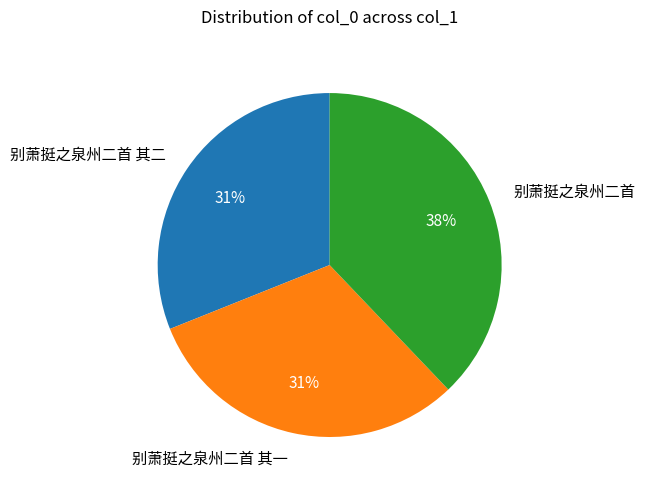

The 别萧挺之泉州二首 其一 slice represents 19% of the pie. True or false?

False